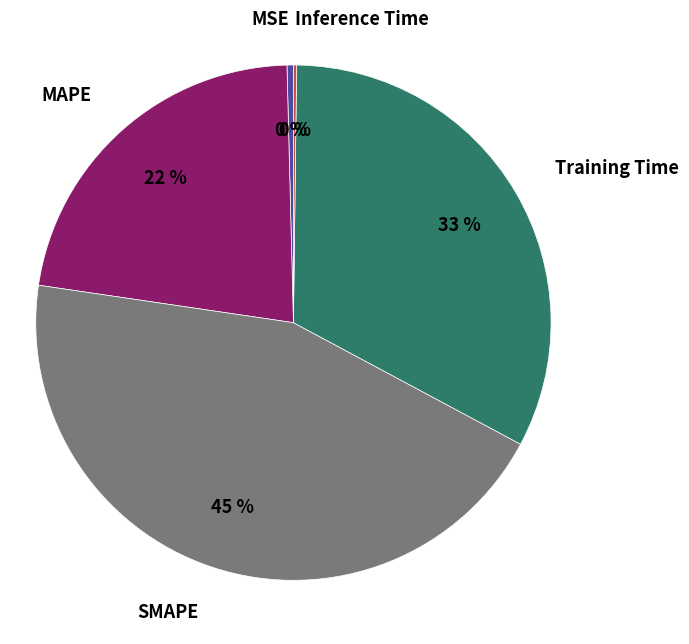

Which category has the biggest portion of the pie?

SMAPE